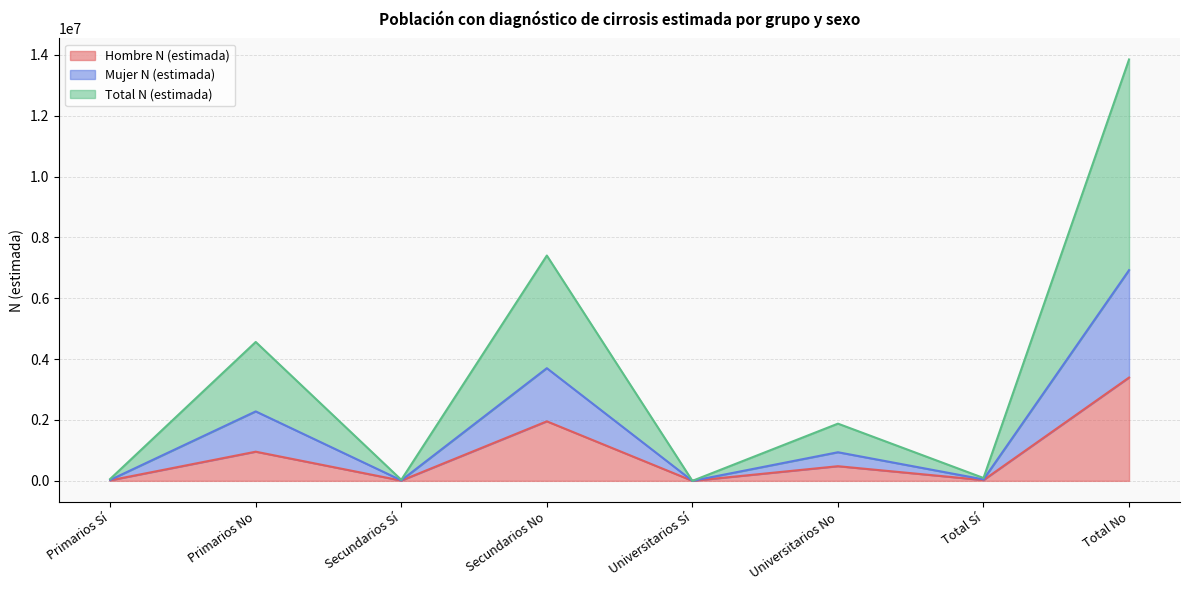

How many lines are shown in the chart?

3